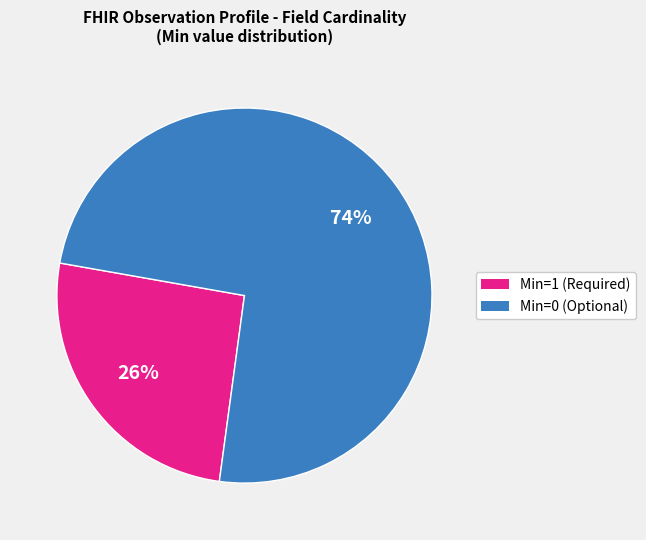

To the nearest percent, what percentage of the pie is Min=1?

26%